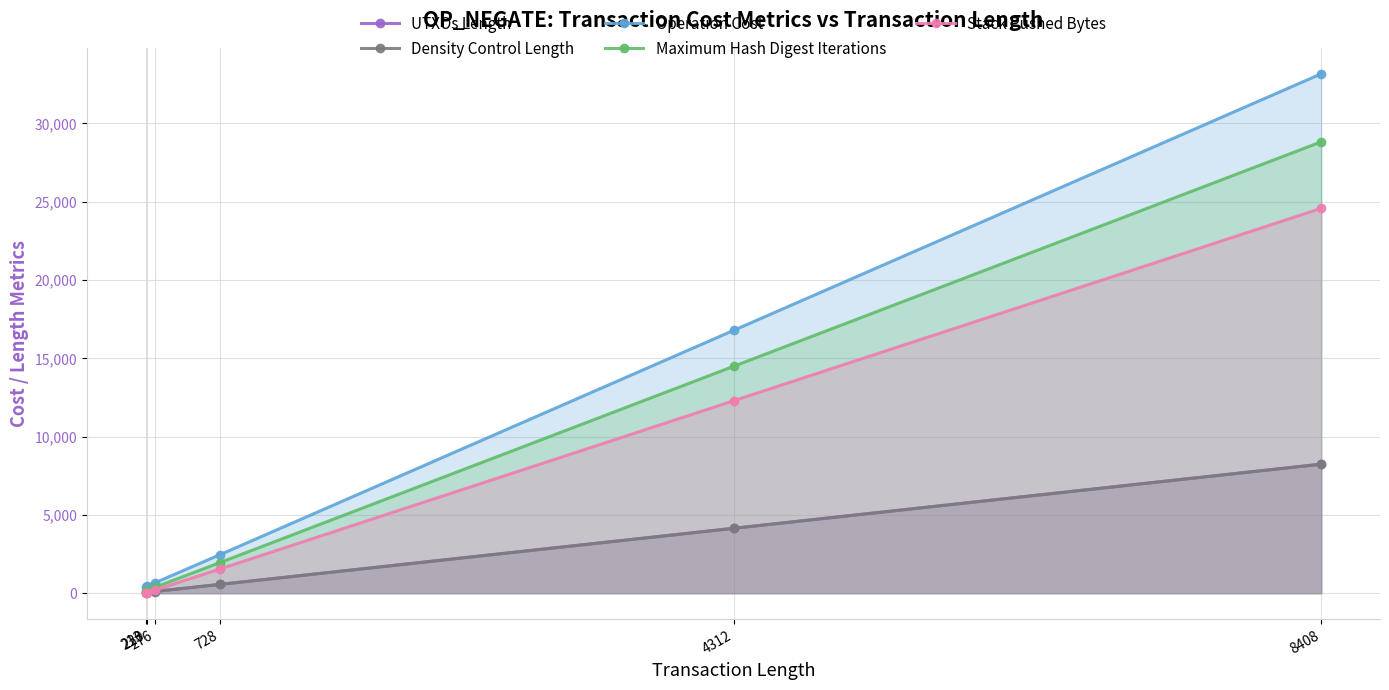

What is the total value across all series at 220?

738